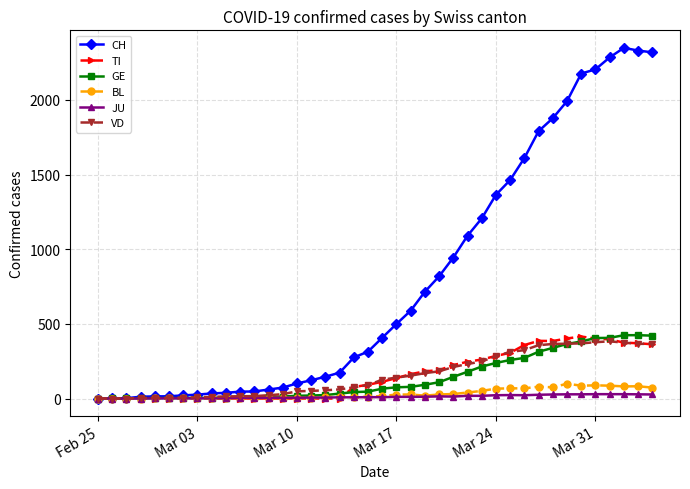

Which series has the largest total across all categories?

CH